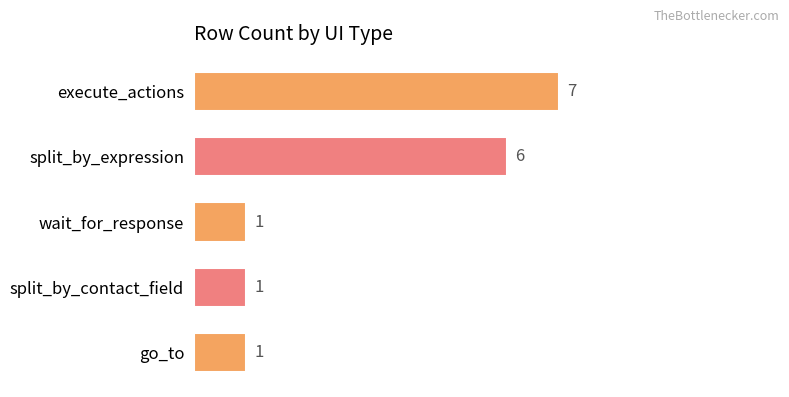

Where is the data nearest to the value 4?

split_by_expression